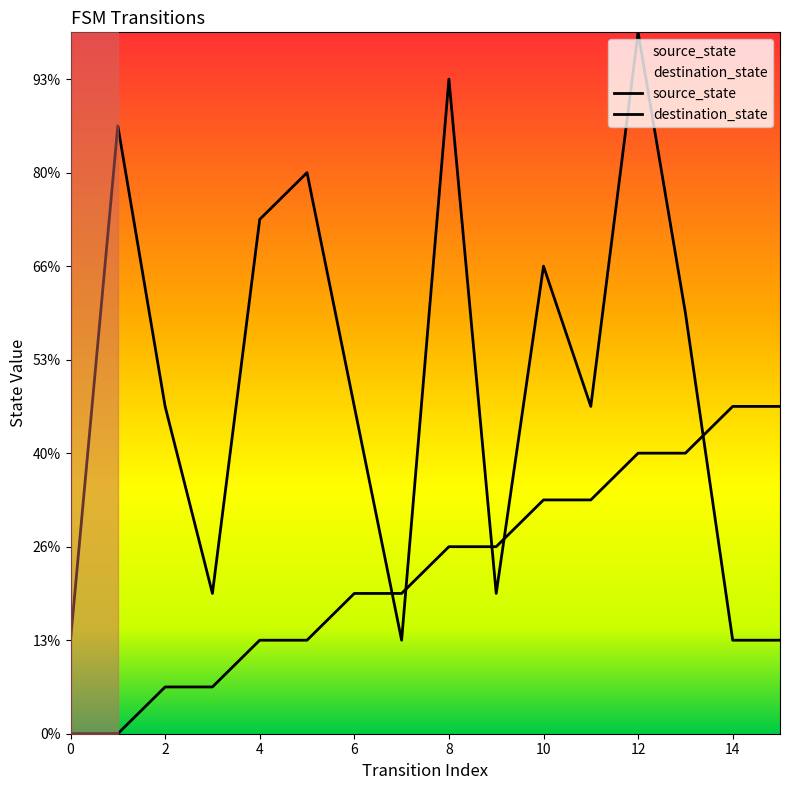

Does the chart display data point markers on the line(s)?

No